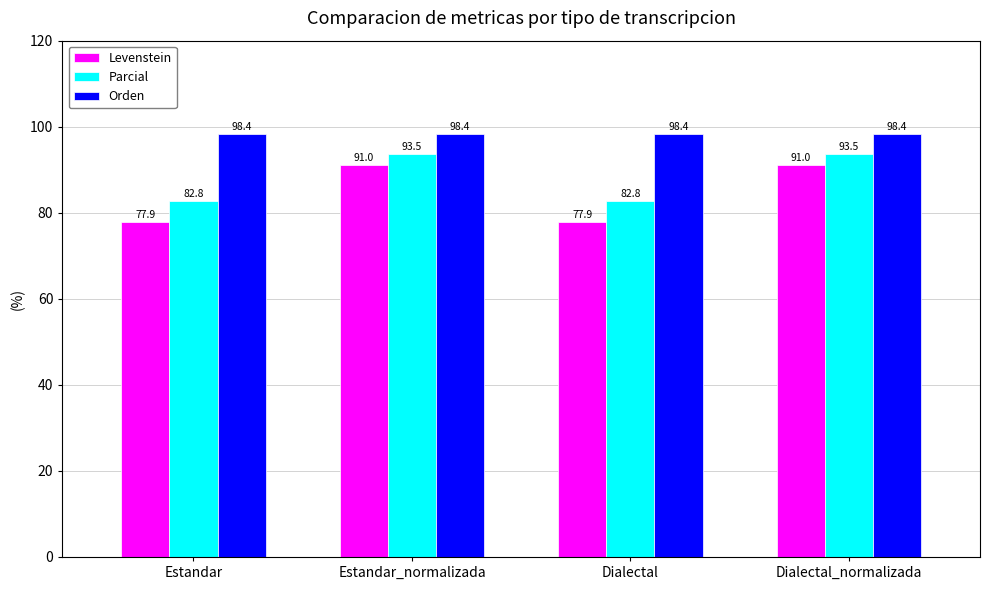

What is the total value across all series at Estandar_normalizada?

283.0